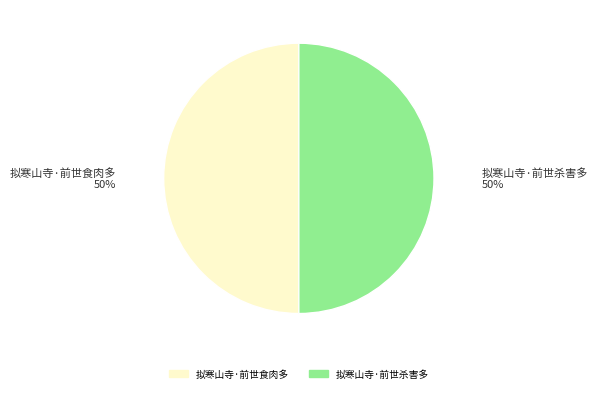

The 拟寒山寺·前世杀害多 slice represents 59% of the pie. True or false?

False